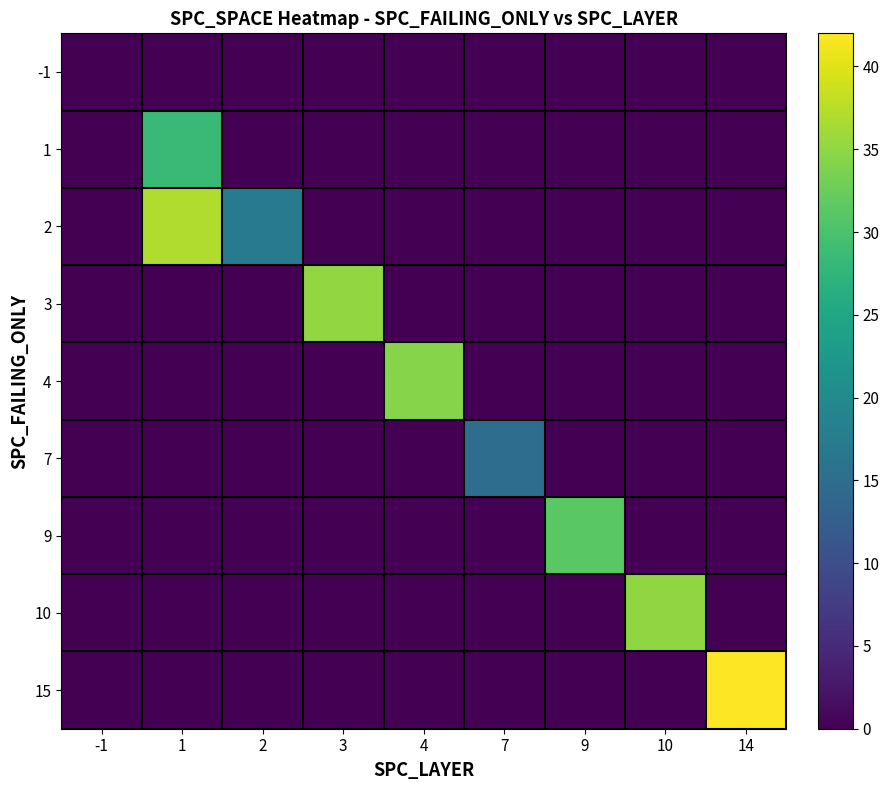

What is the total value across all series at 3?

35.2